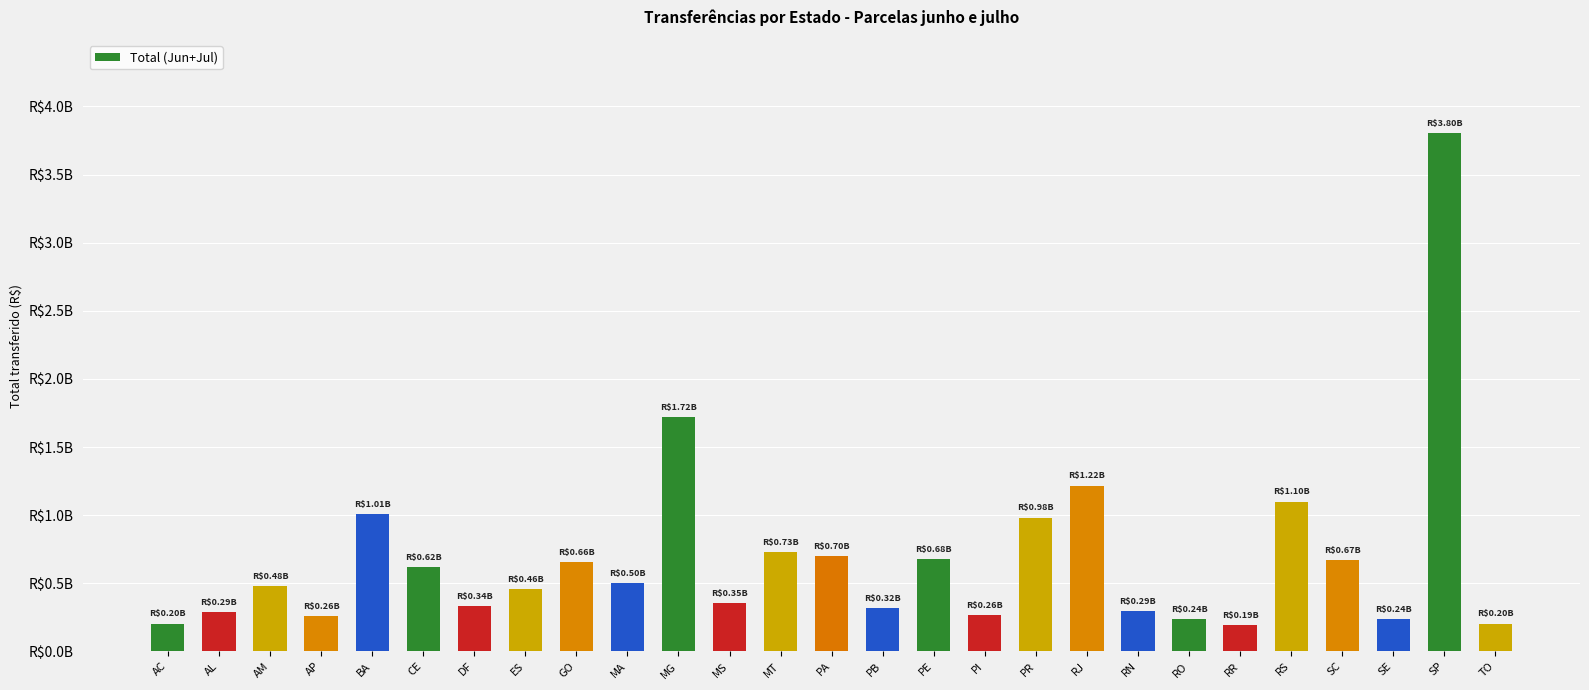

What is the difference between the values at PE and ES?

223821709.3